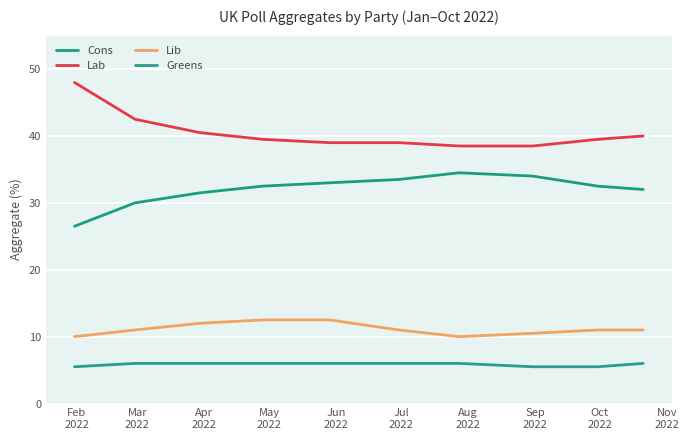

What is the sum of all Greens values?

58.5